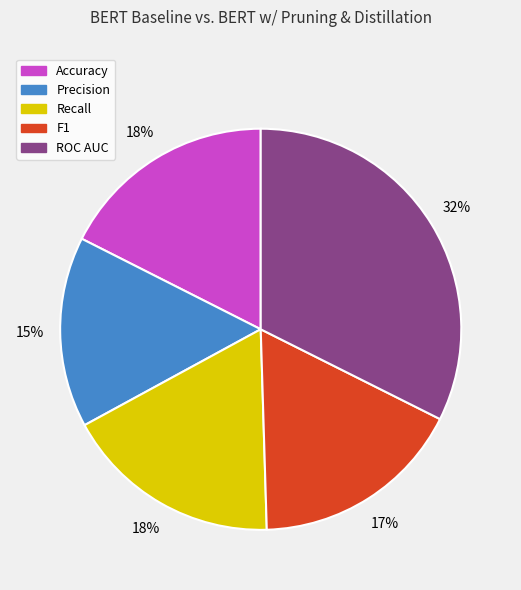

To the nearest percent, what percentage of the pie is ROC AUC?

32%